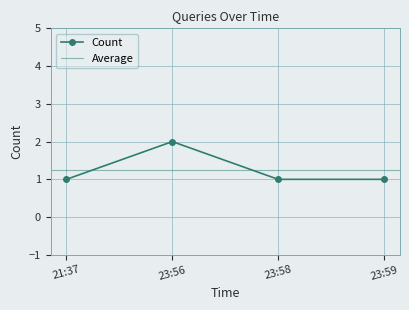

Approximately how many times larger is the value at 23:58 compared to 23:56?

0.5